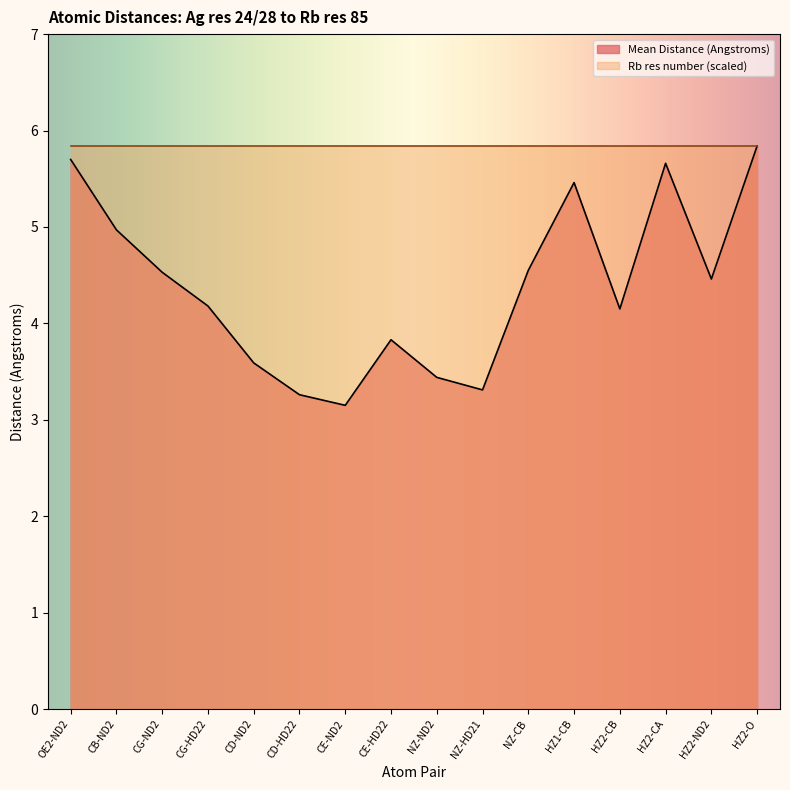

Reading left to right, list all the values displayed in this chart.

5.7	5.0	4.5	4.2	3.6	3.3	3.1	3.8	3.4	3.3	4.5	5.5	4.2	5.7	4.5	5.8